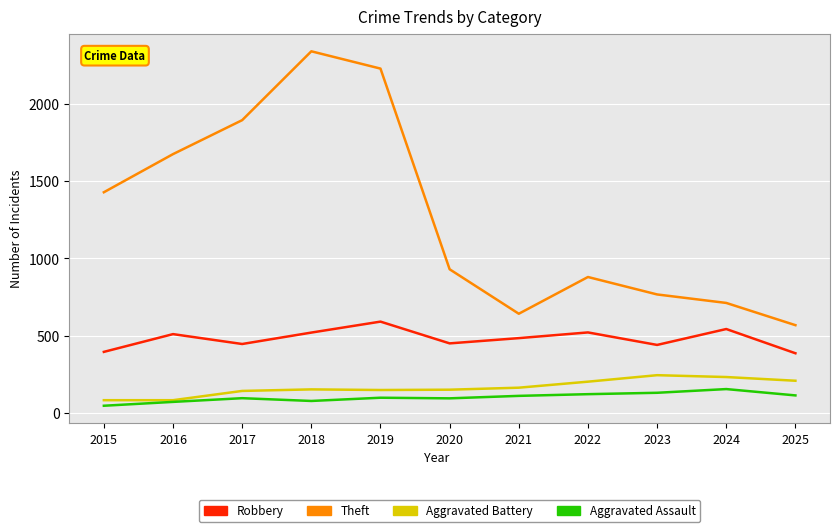

What is the difference between the highest and lowest values at 2016?

1605